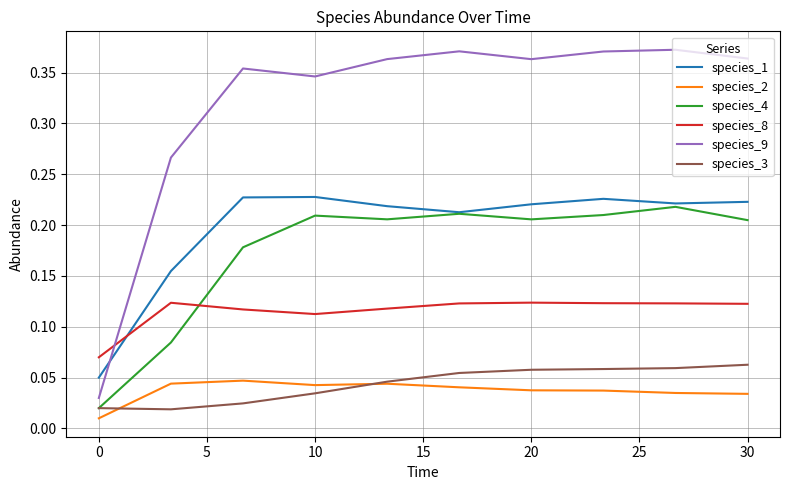

Which series ends up on top after the final intersection of species_4 and species_8?

species_4